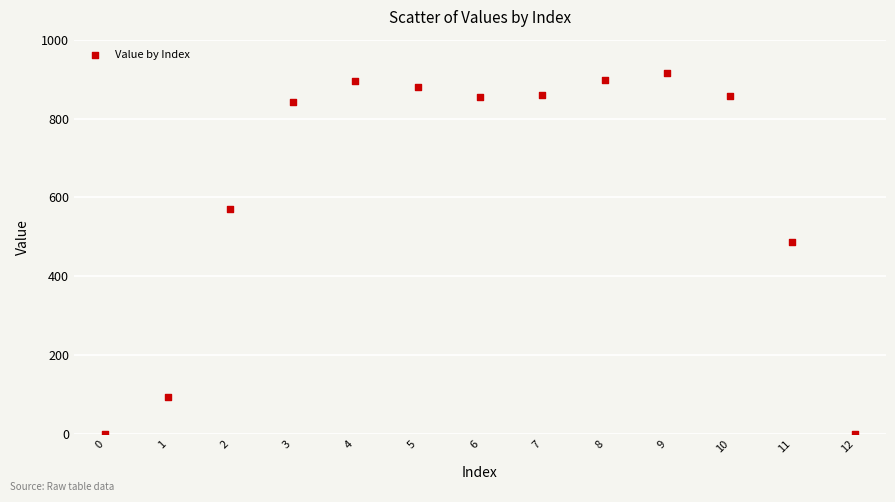

What is the range of Y values (max minus min)?

915.8